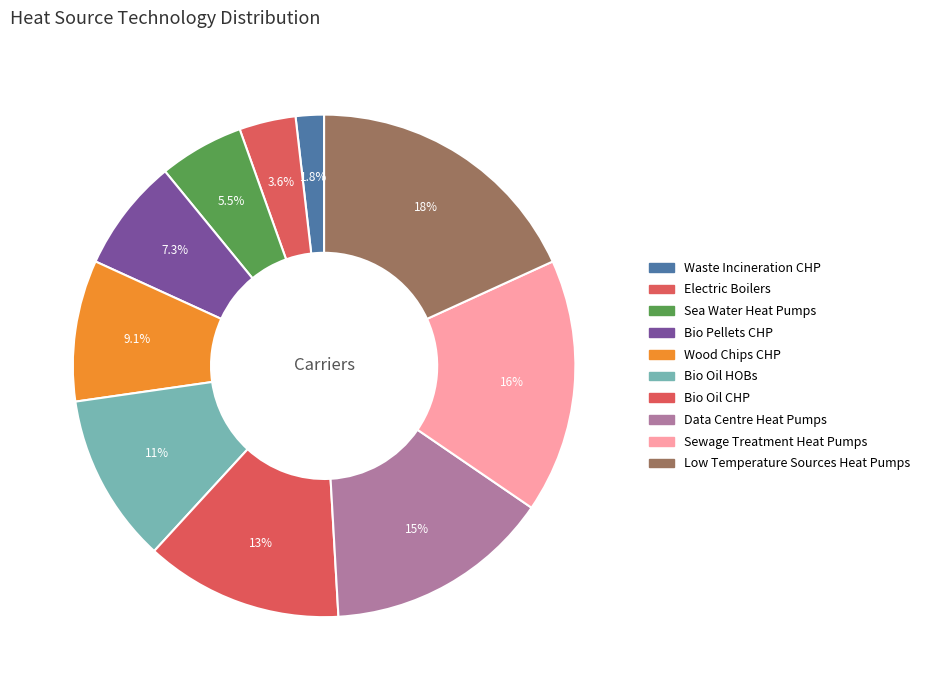

How many segments does this pie chart have?

10